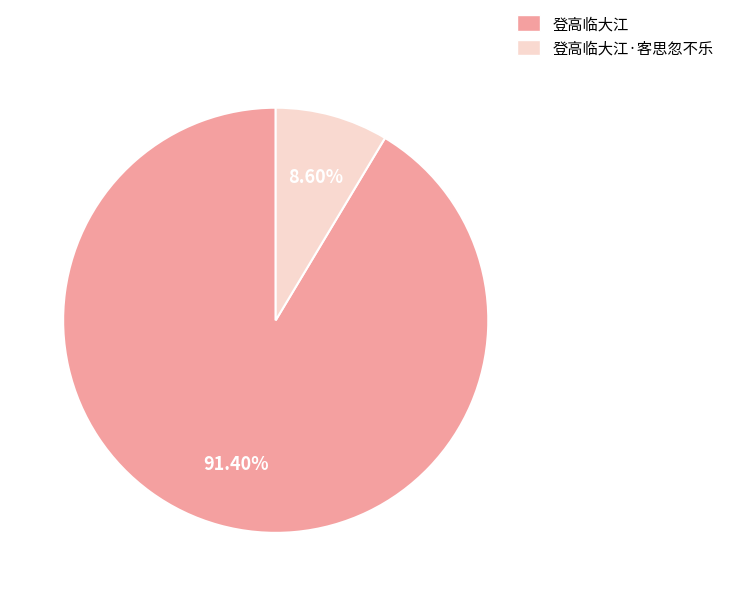

Is there a majority slice in this chart?

Yes